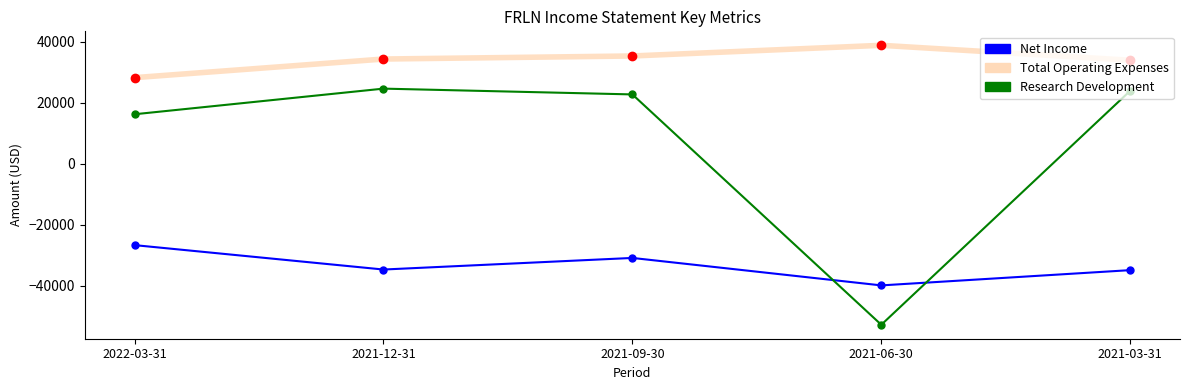

List the series in order of their overall mean, highest first.

Total Operating Expenses, Research Development, Net Income